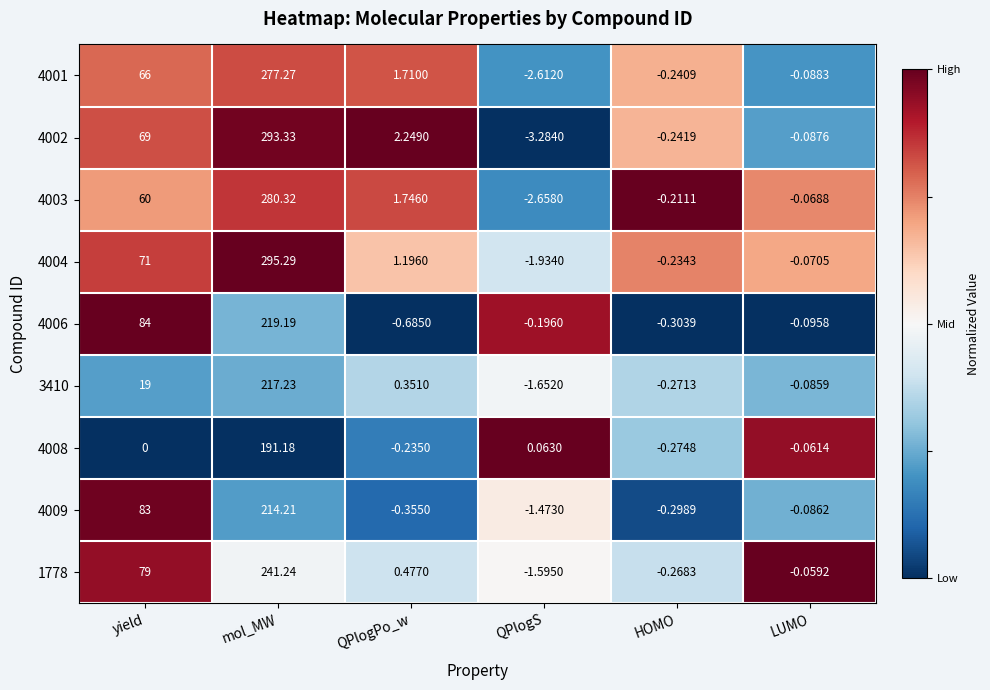

What is the total value across all series at QPlogPo_w?

6.5